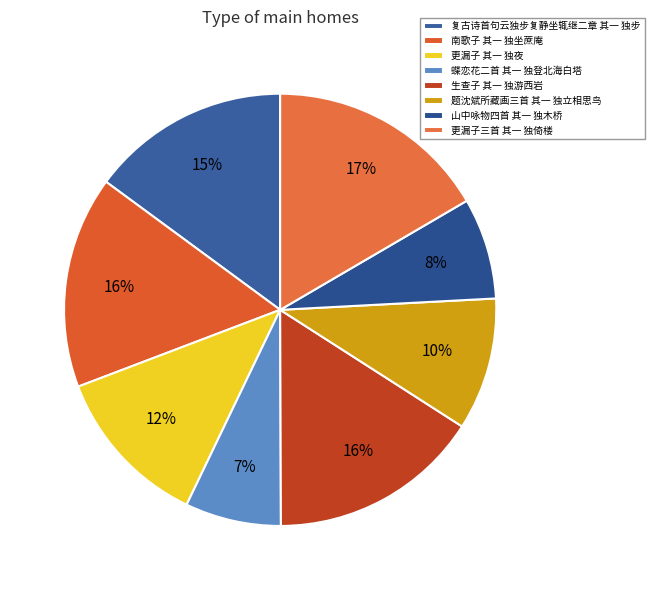

How many slices are in this pie chart?

8